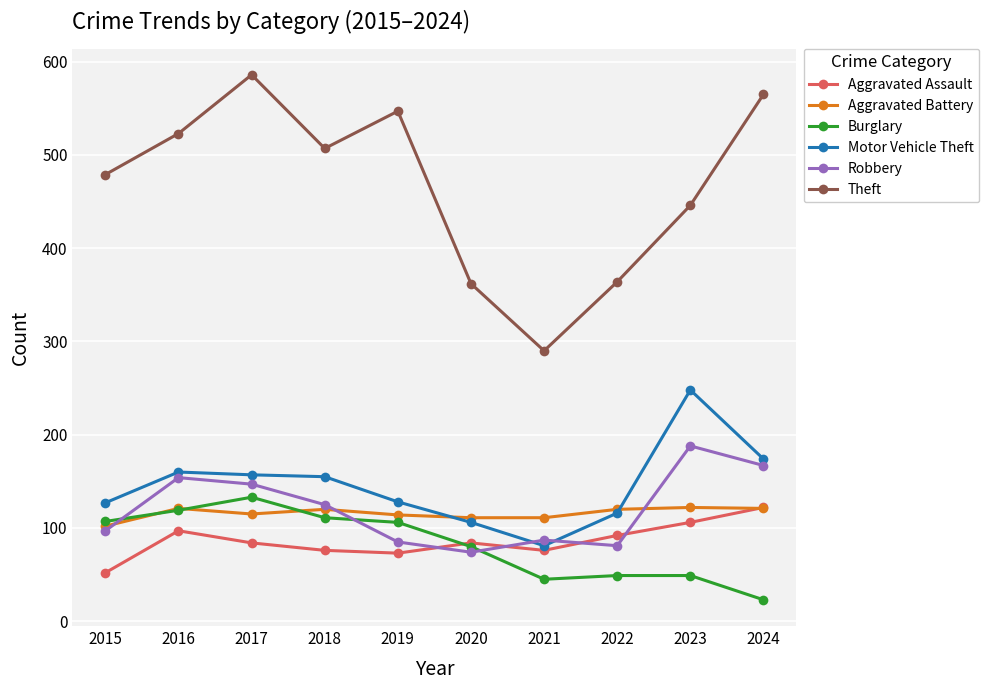

Which series has the largest range (max minus min)?

Theft